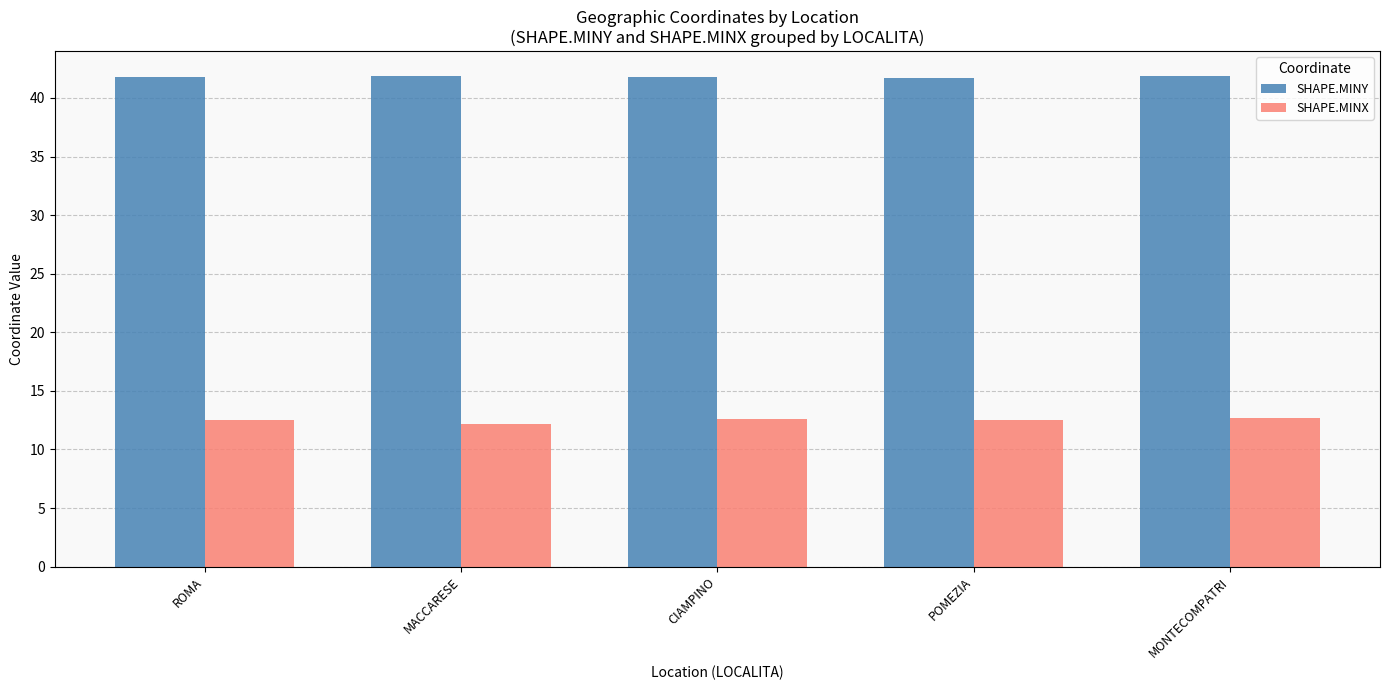

Count the number of categories in the chart.

5